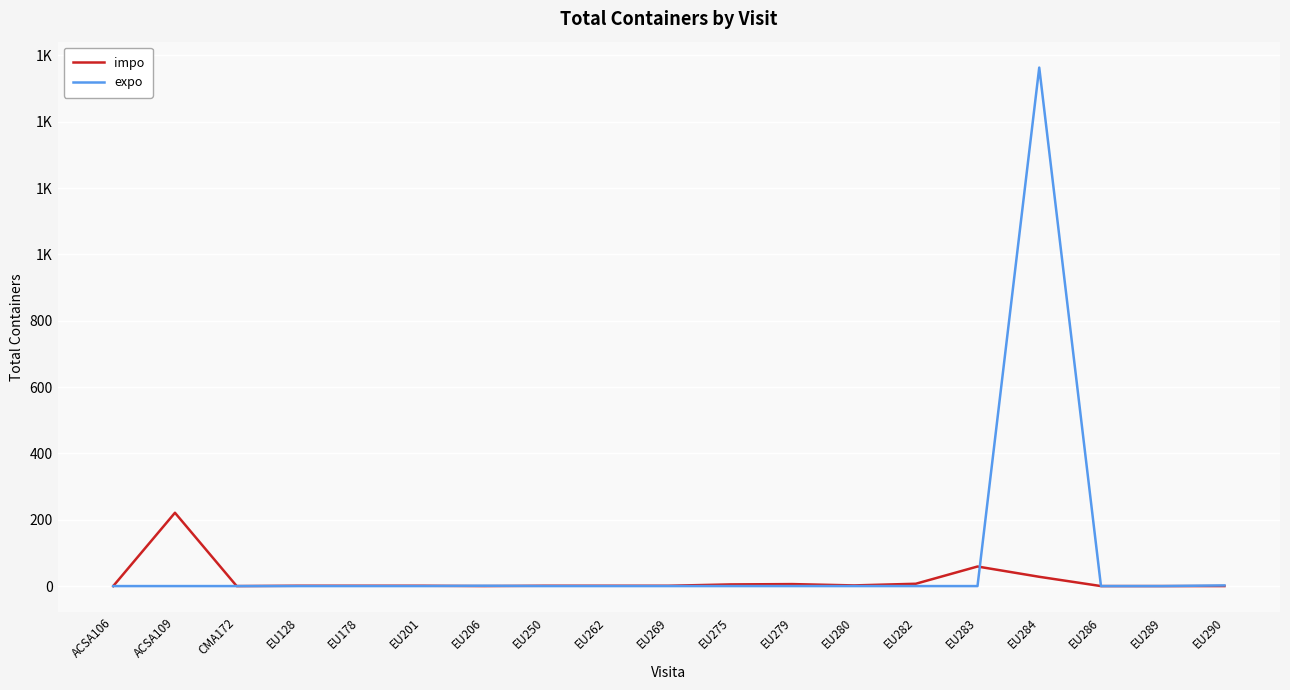

True or false: expo has a value of 0 at EU280.

True